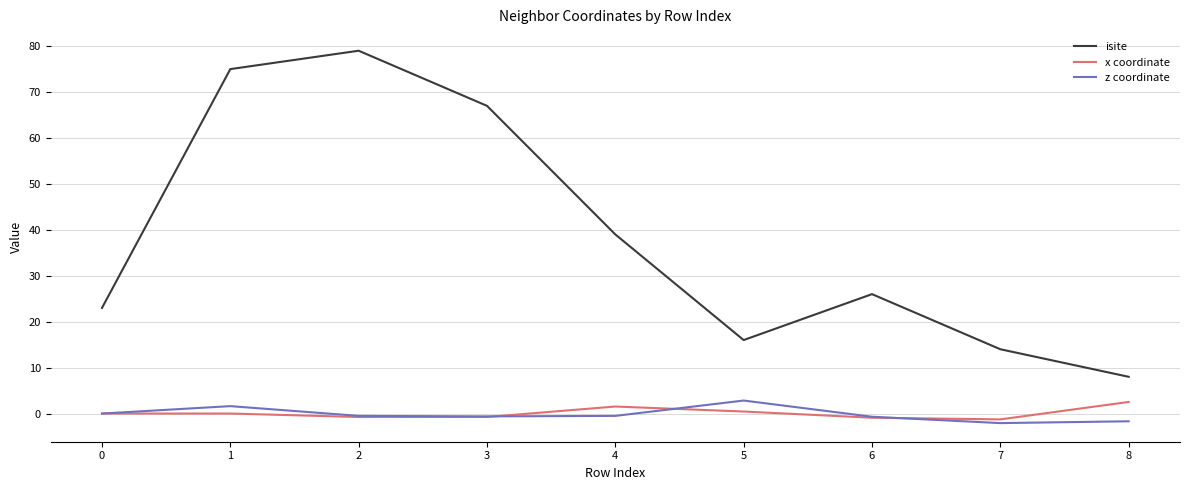

Is the value of x coordinate at 8 greater than the value of isite at 5?

No